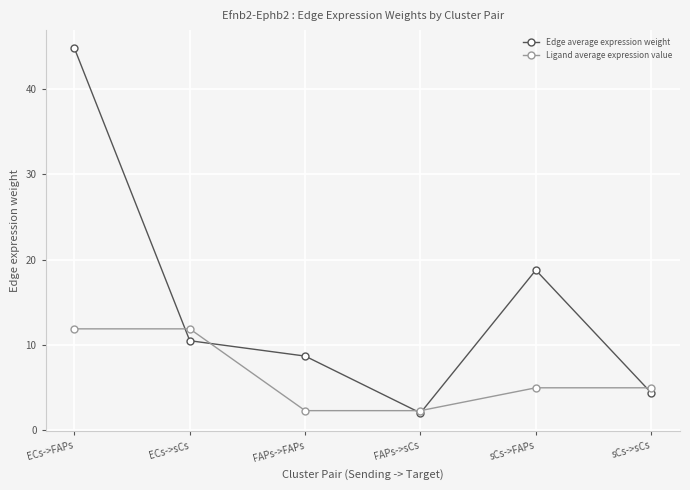

Which category has the lowest value in the Edge average expression weight series?

FAPs->sCs